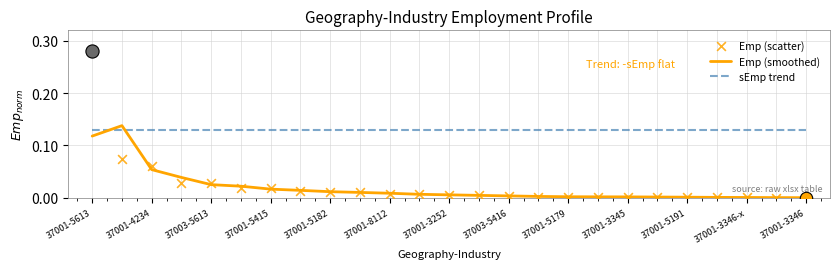

Which series has the largest total across all categories?

sEmp trend